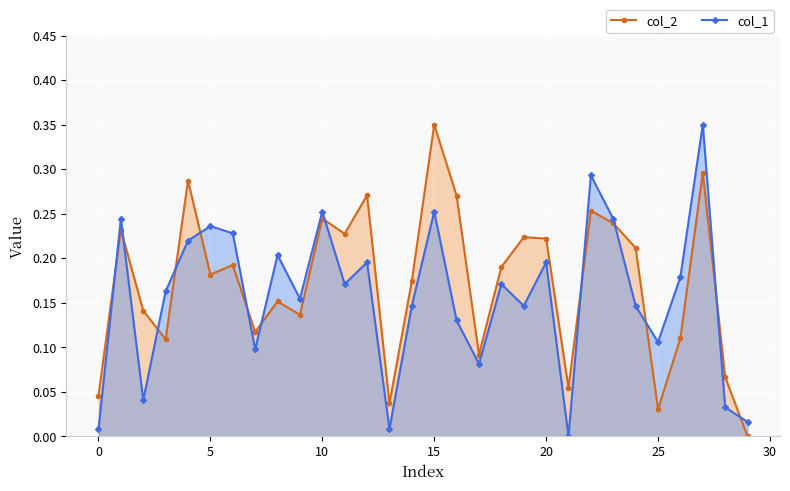

How many interior local valleys does the col_1 series have?

9